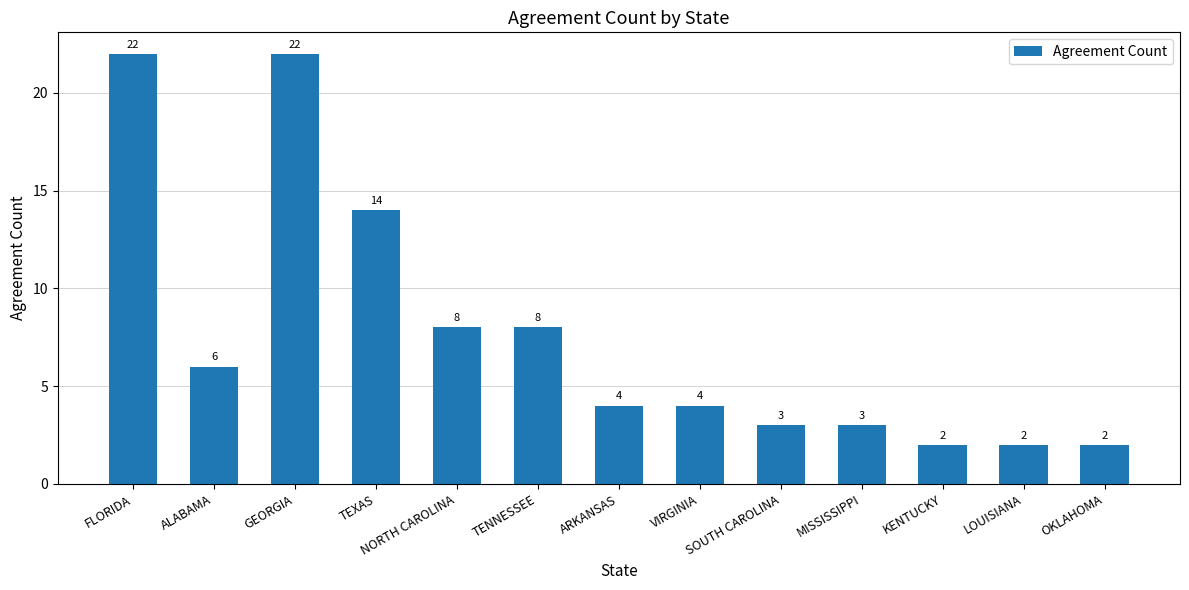

Count the number of data series in this chart.

1